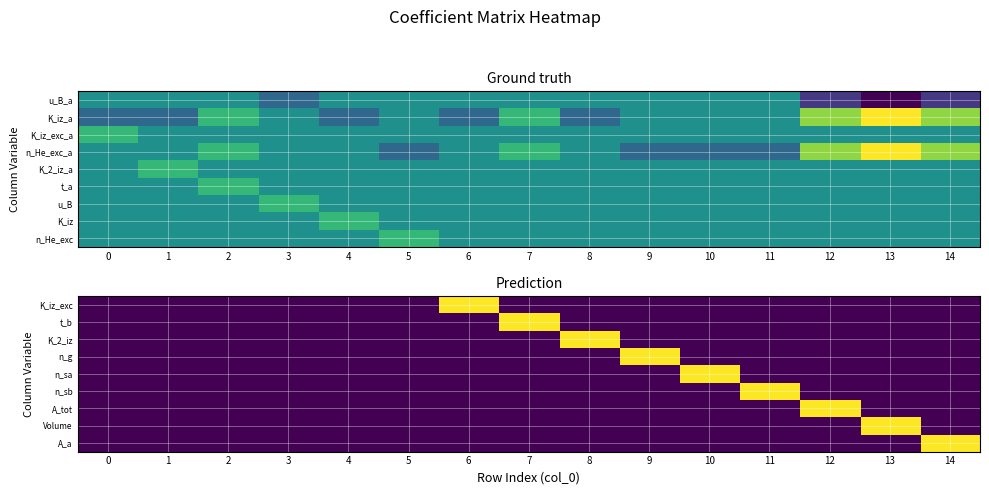

Which category has the highest value across all series?

6